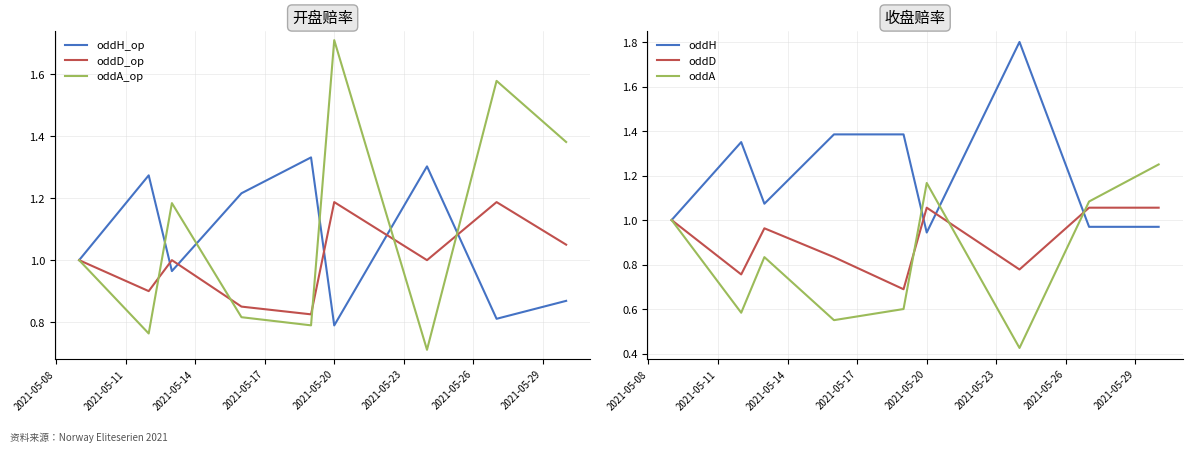

What is the minimum value for oddA_op?

0.7